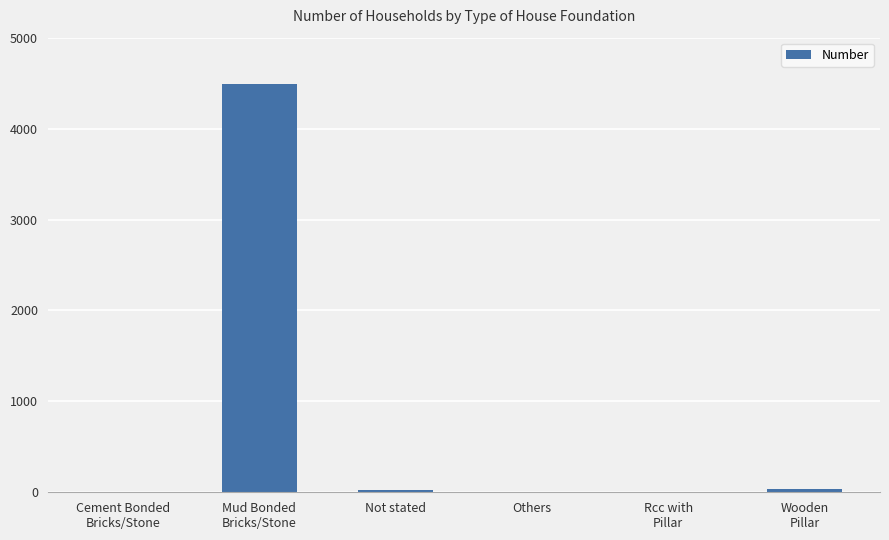

Between Mud Bonded
Bricks/Stone and Wooden
Pillar, which is larger?

Mud Bonded
Bricks/Stone